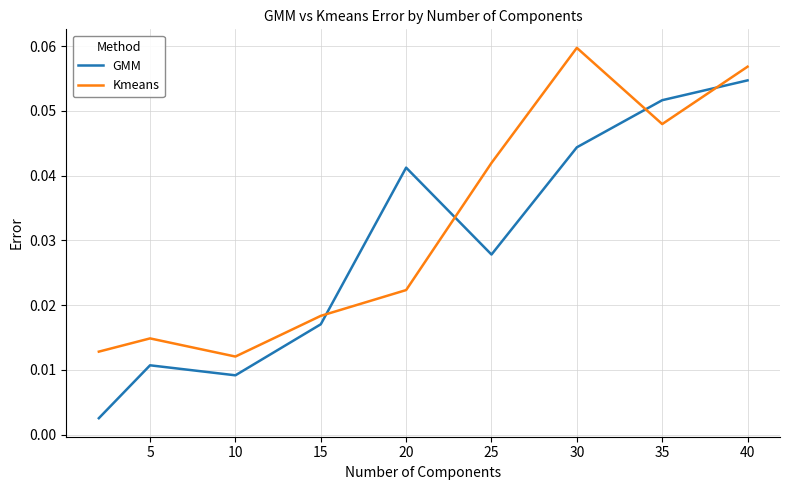

List the series in order of their overall mean, highest first.

Kmeans, GMM